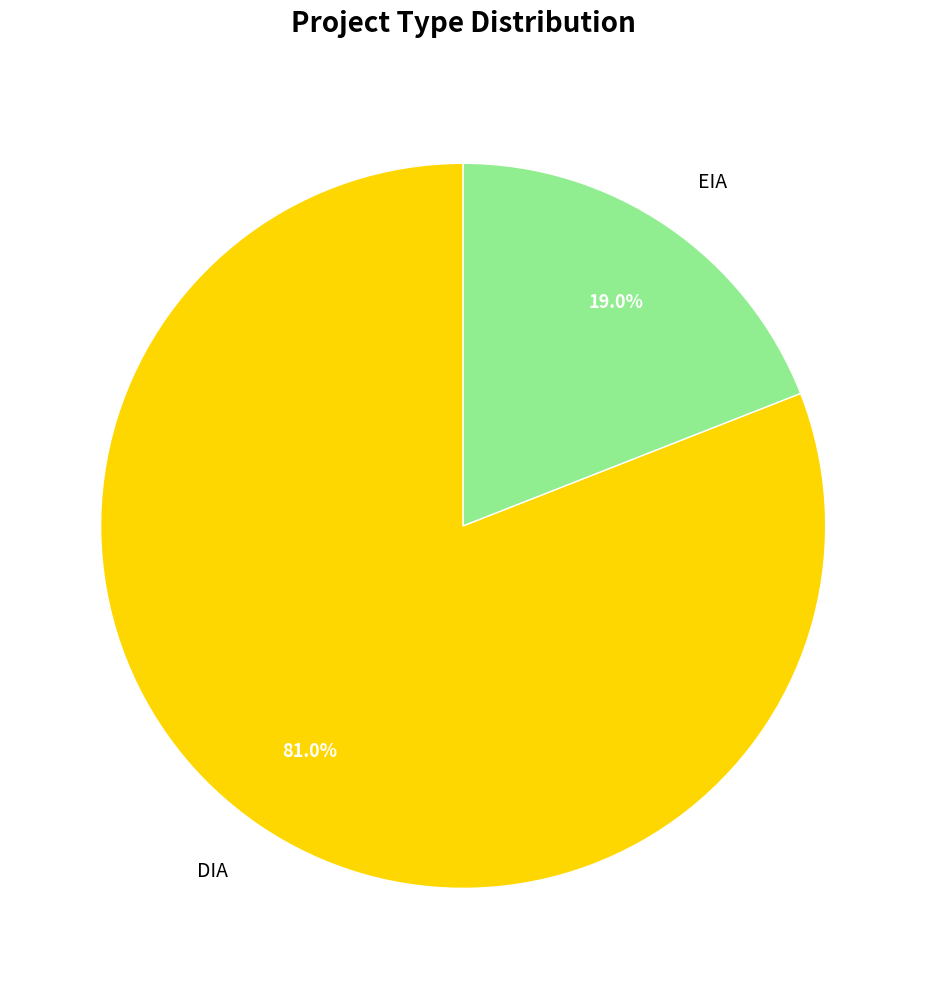

To the nearest percent, what is the average slice percentage?

50%